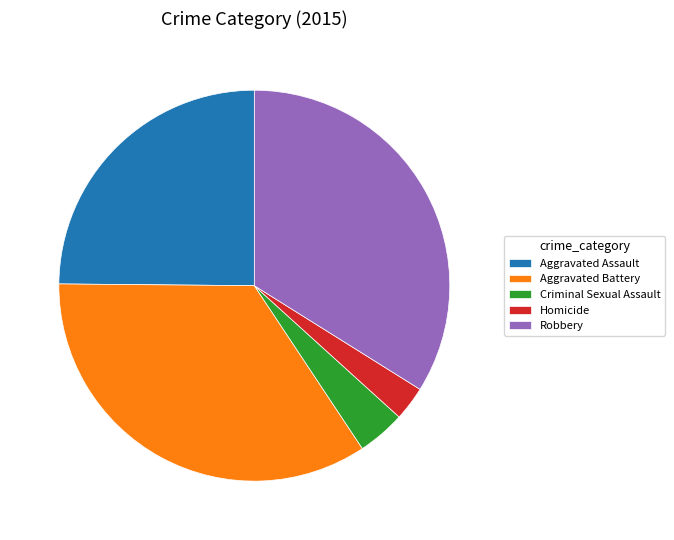

Is the sum of Aggravated Assault and Criminal Sexual Assault greater than half?

No